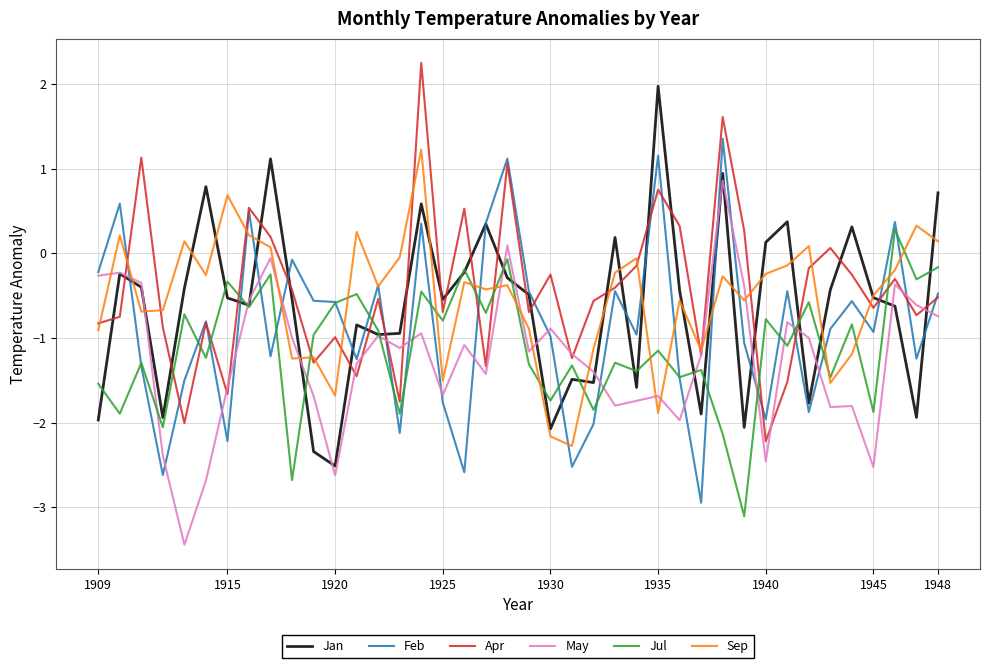

How many intersections are there between Jan and Apr?

25